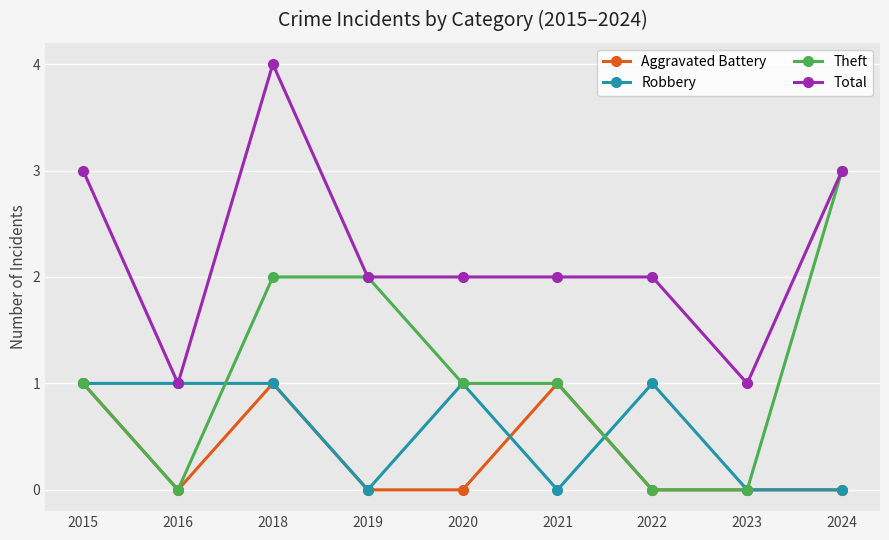

Between 2022 and 2024, which series saw the biggest shift?

Theft